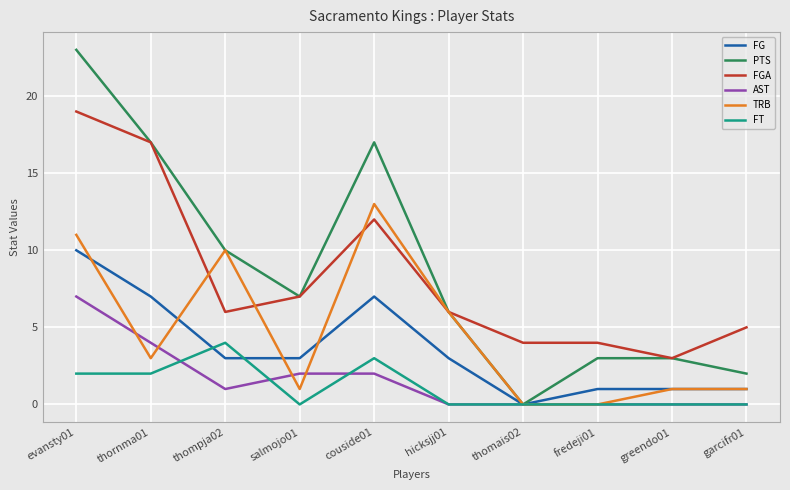

True or false: FGA and FG intersect in this chart.

False